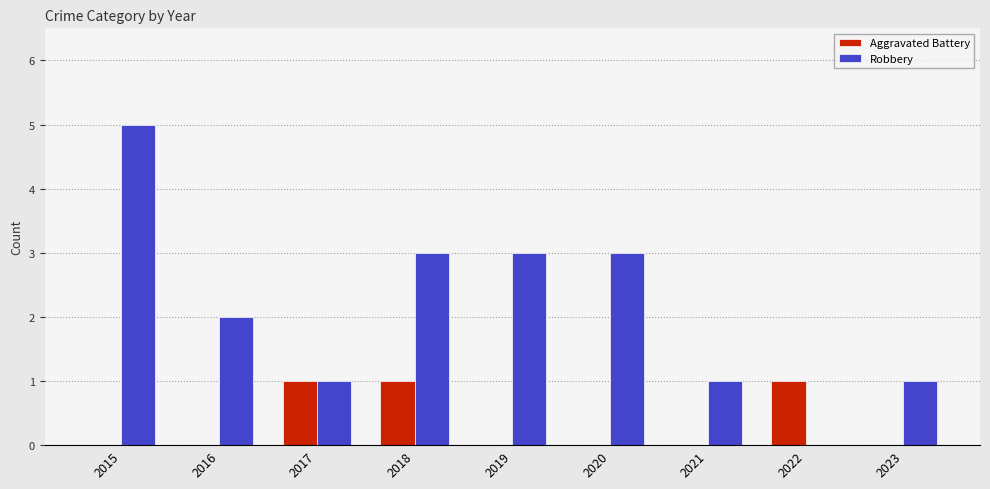

Where does the Robbery series first go above 2?

2015